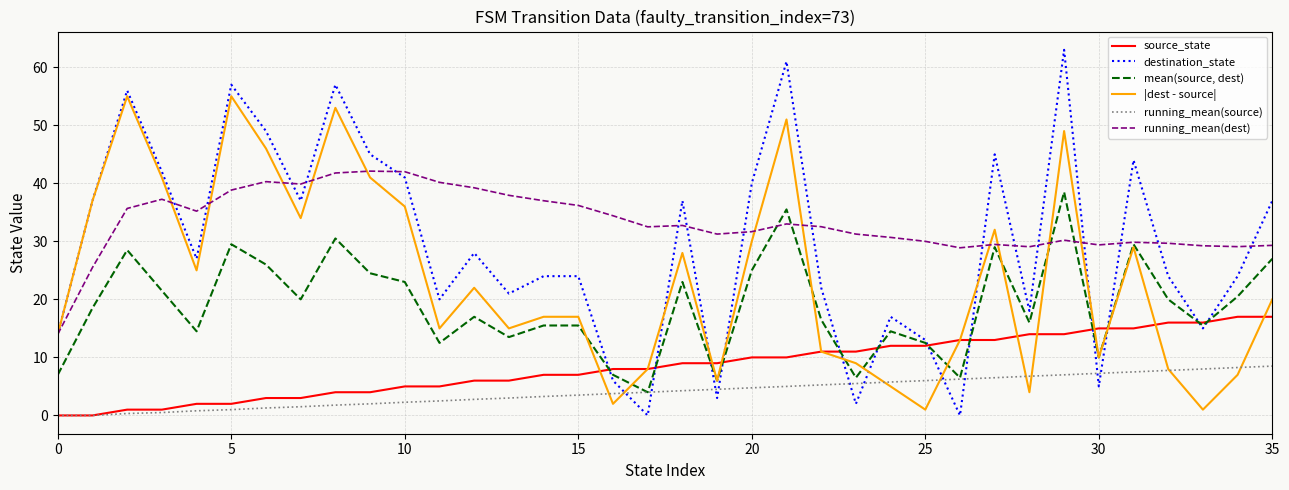

Which series has the largest total across all categories?

running_mean(dest)